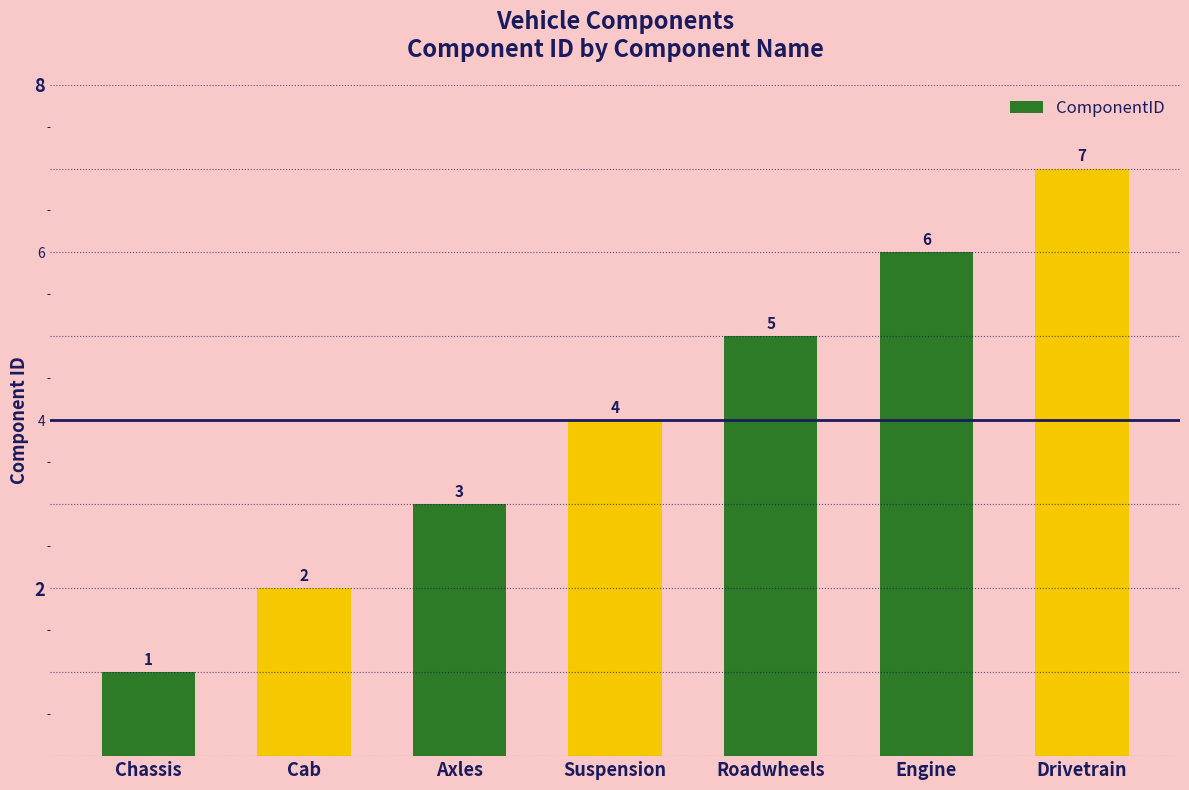

Reading left to right, what are all the values shown in this chart?

Chassis=1	Cab=2	Axles=3	Suspension=4	Roadwheels=5	Engine=6	Drivetrain=7